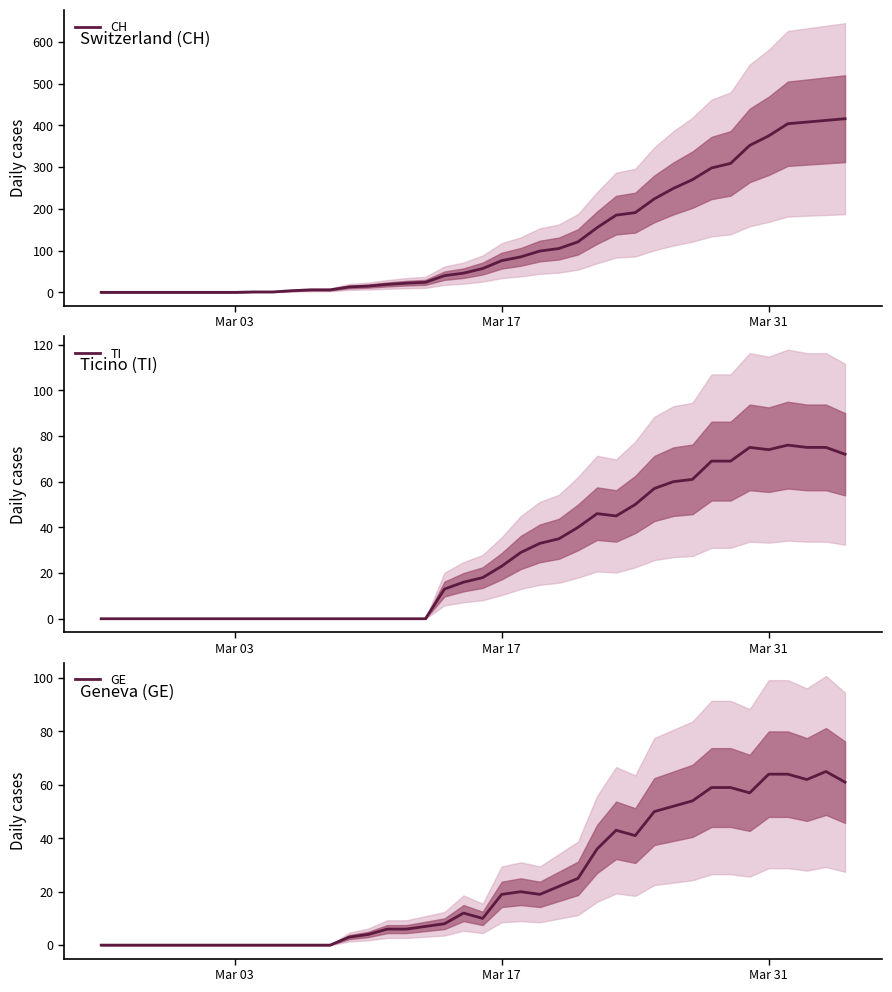

What is the highest value of the CH series?

416